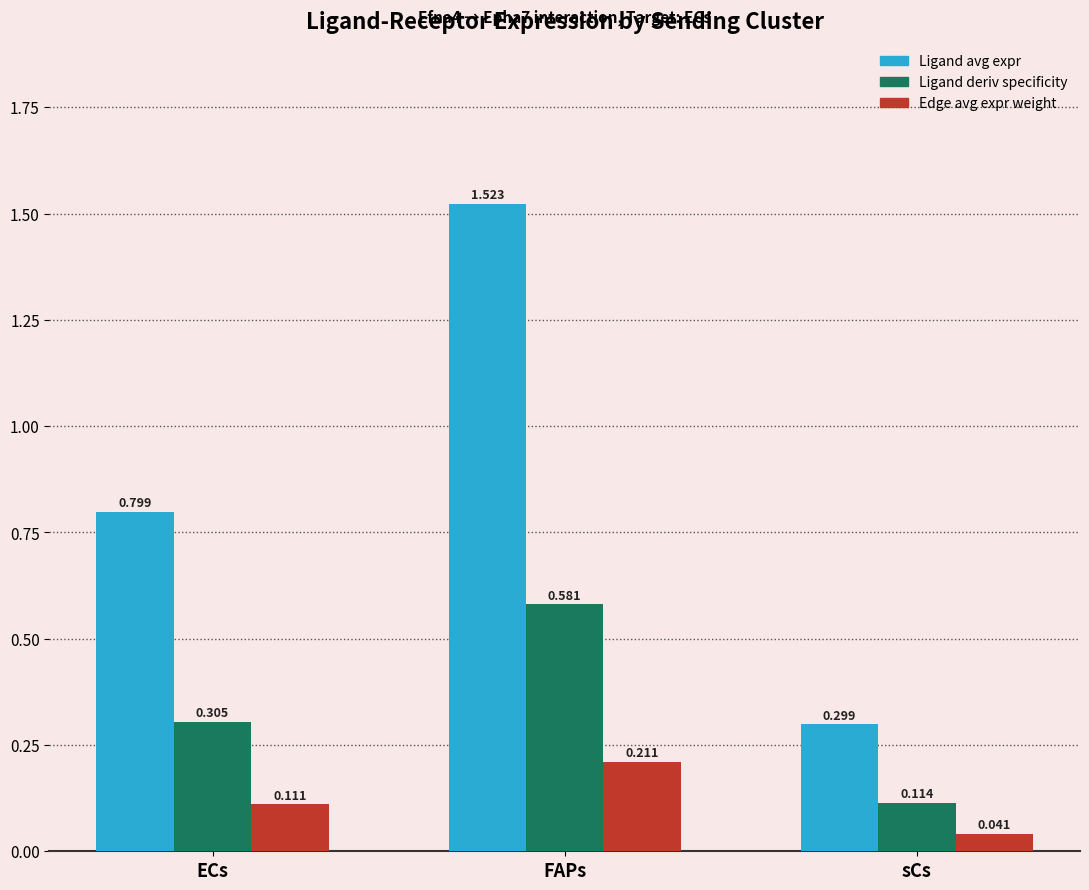

At which category is the sum across all series the highest?

FAPs